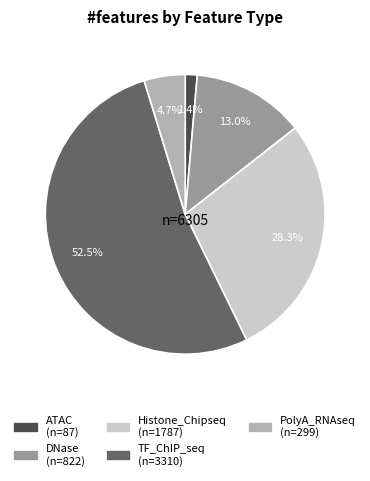

True or false: DNase accounts for 1% of the total.

False